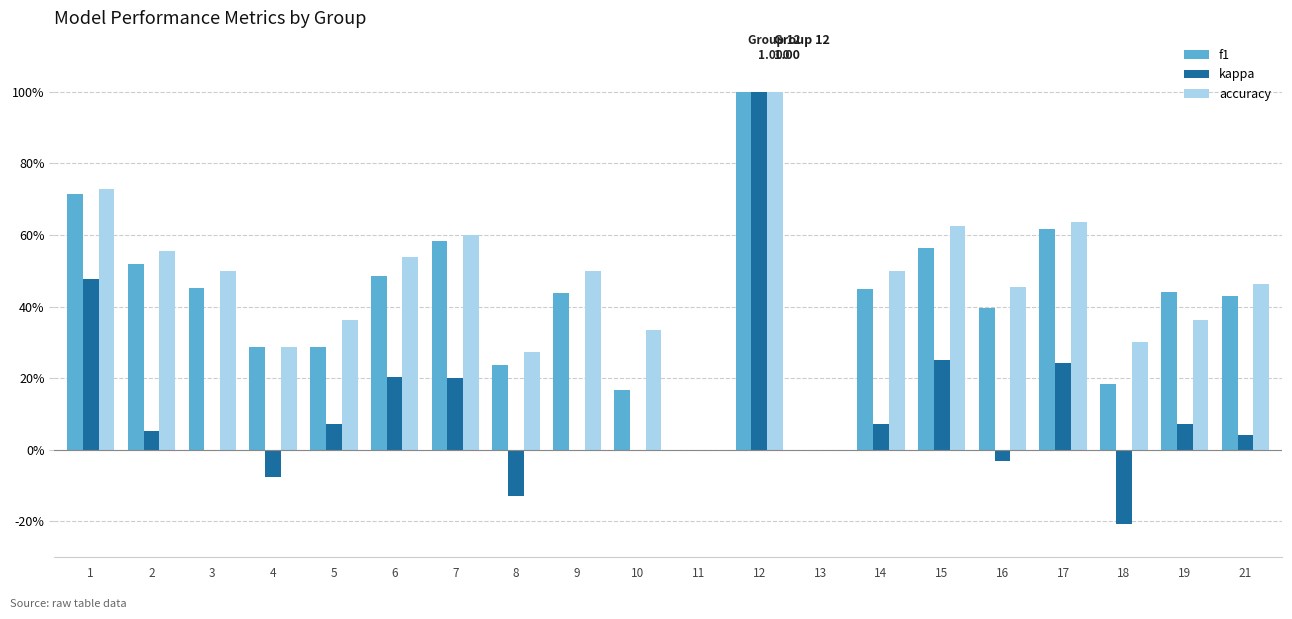

Reading left to right, transcribe all the data shown in this chart.

f1: 1=0.7	2=0.5	3=0.5	4=0.3	5=0.3	6=0.5	7=0.6	8=0.2	9=0.4	10=0.2	11=0.0	12=1.0	13=0.0	14=0.5	15=0.6	16=0.4	17=0.6	18=0.2	19=0.4	21=0.4
kappa: 1=0.5	2=0.1	3=0.0	4=-0.1	5=0.1	6=0.2	7=0.2	8=-0.1	9=0.0	10=0.0	11=0.0	12=1.0	13=0.0	14=0.1	15=0.2	16=-0.0	17=0.2	18=-0.2	19=0.1	21=0.0
accuracy: 1=0.7	2=0.6	3=0.5	4=0.3	5=0.4	6=0.5	7=0.6	8=0.3	9=0.5	10=0.3	11=0.0	12=1.0	13=0.0	14=0.5	15=0.6	16=0.5	17=0.6	18=0.3	19=0.4	21=0.5